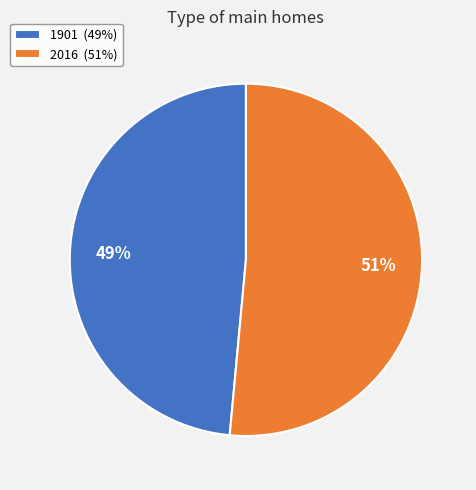

Combined, do 1901 and 2016 account for over 50%?

Yes